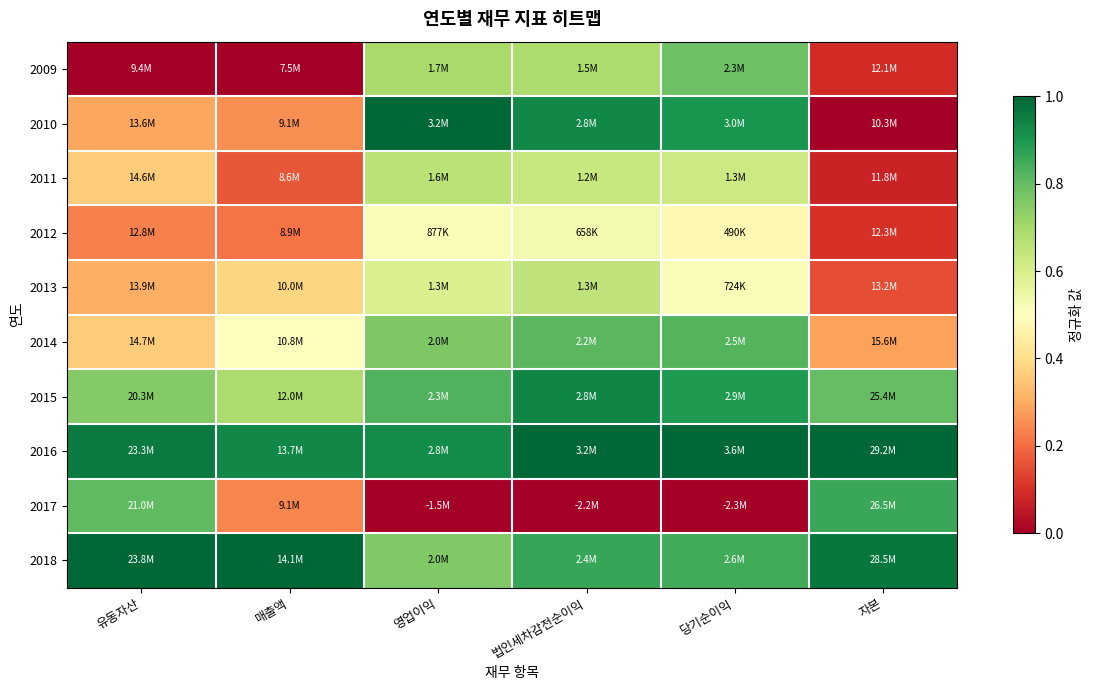

Reading right to left, list all the values displayed in this chart.

2009: 자본=0.1	당기순이익=0.8	법인세차감전순이익=0.7	영업이익=0.7	매출액=0.0	유동자산=0.0
2010: 자본=0.0	당기순이익=0.9	법인세차감전순이익=0.9	영업이익=1.0	매출액=0.3	유동자산=0.3
2011: 자본=0.1	당기순이익=0.6	법인세차감전순이익=0.6	영업이익=0.7	매출액=0.2	유동자산=0.4
2012: 자본=0.1	당기순이익=0.5	법인세차감전순이익=0.5	영업이익=0.5	매출액=0.2	유동자산=0.2
2013: 자본=0.2	당기순이익=0.5	법인세차감전순이익=0.6	영업이익=0.6	매출액=0.4	유동자산=0.3
2014: 자본=0.3	당기순이익=0.8	법인세차감전순이익=0.8	영업이익=0.8	매출액=0.5	유동자산=0.4
2015: 자본=0.8	당기순이익=0.9	법인세차감전순이익=0.9	영업이익=0.8	매출액=0.7	유동자산=0.8
2016: 자본=1.0	당기순이익=1.0	법인세차감전순이익=1.0	영업이익=0.9	매출액=0.9	유동자산=1.0
2017: 자본=0.9	당기순이익=0.0	법인세차감전순이익=0.0	영업이익=0.0	매출액=0.2	유동자산=0.8
2018: 자본=1.0	당기순이익=0.8	법인세차감전순이익=0.9	영업이익=0.8	매출액=1.0	유동자산=1.0